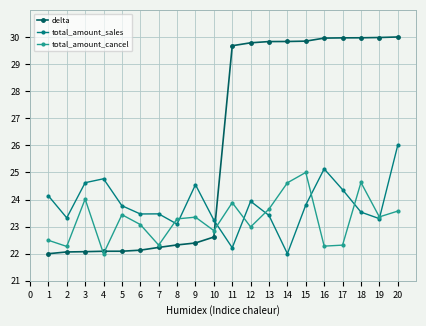

What is the value of the delta point at the 1st from the left?

22.0